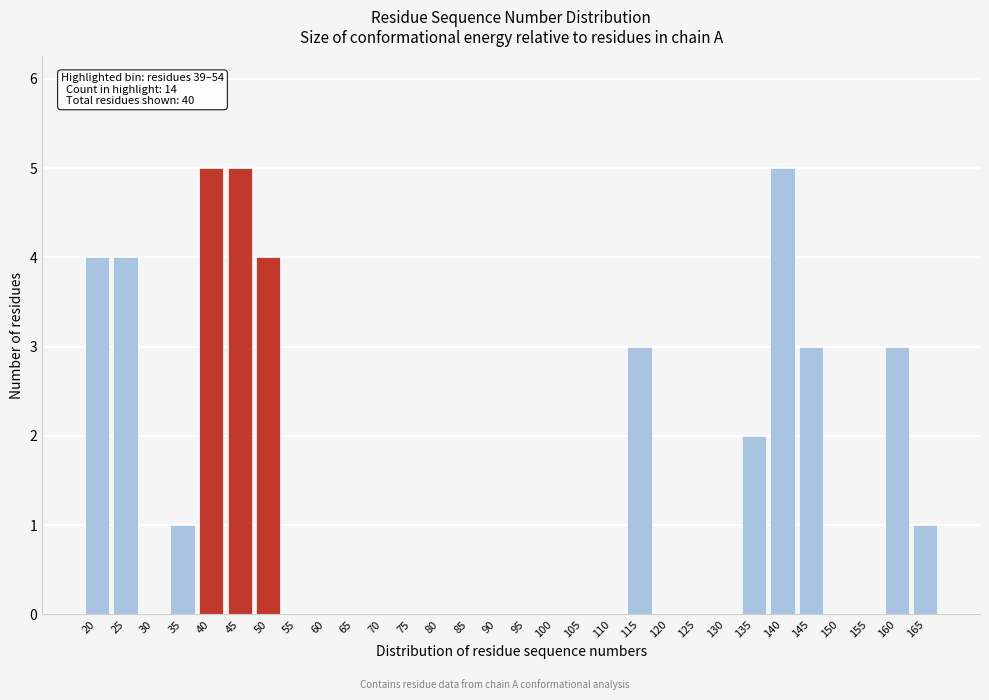

Reading left to right, transcribe all the data shown in this chart.

20=4	25=4	30=0	35=1	40=5	45=5	50=4	55=0	60=0	65=0	70=0	75=0	80=0	85=0	90=0	95=0	100=0	105=0	110=0	115=3	120=0	125=0	130=0	135=2	140=5	145=3	150=0	155=0	160=3	165=1